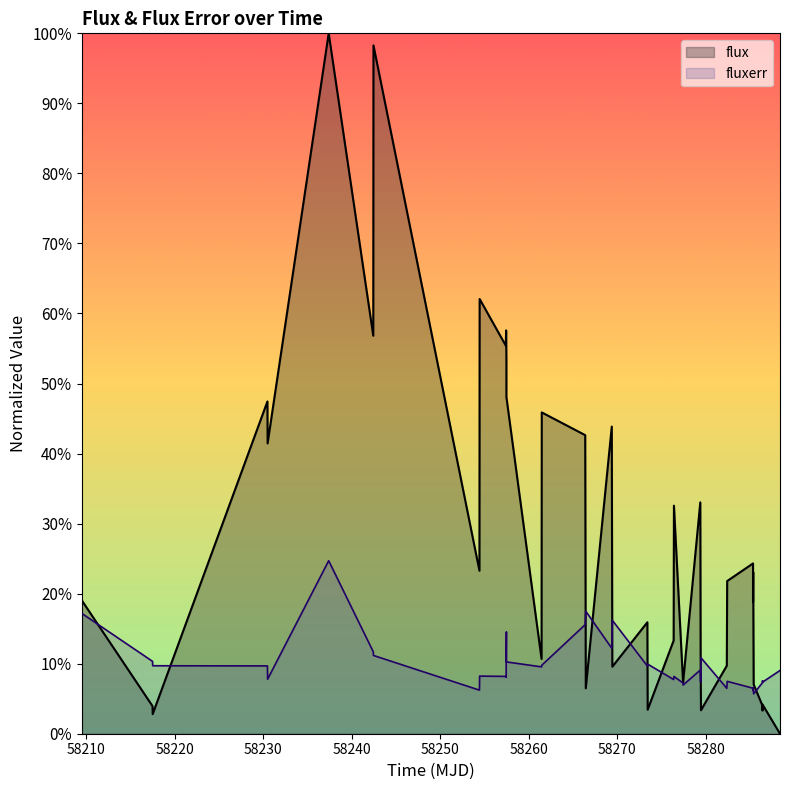

How many data points in fluxerr are less than 9?

20